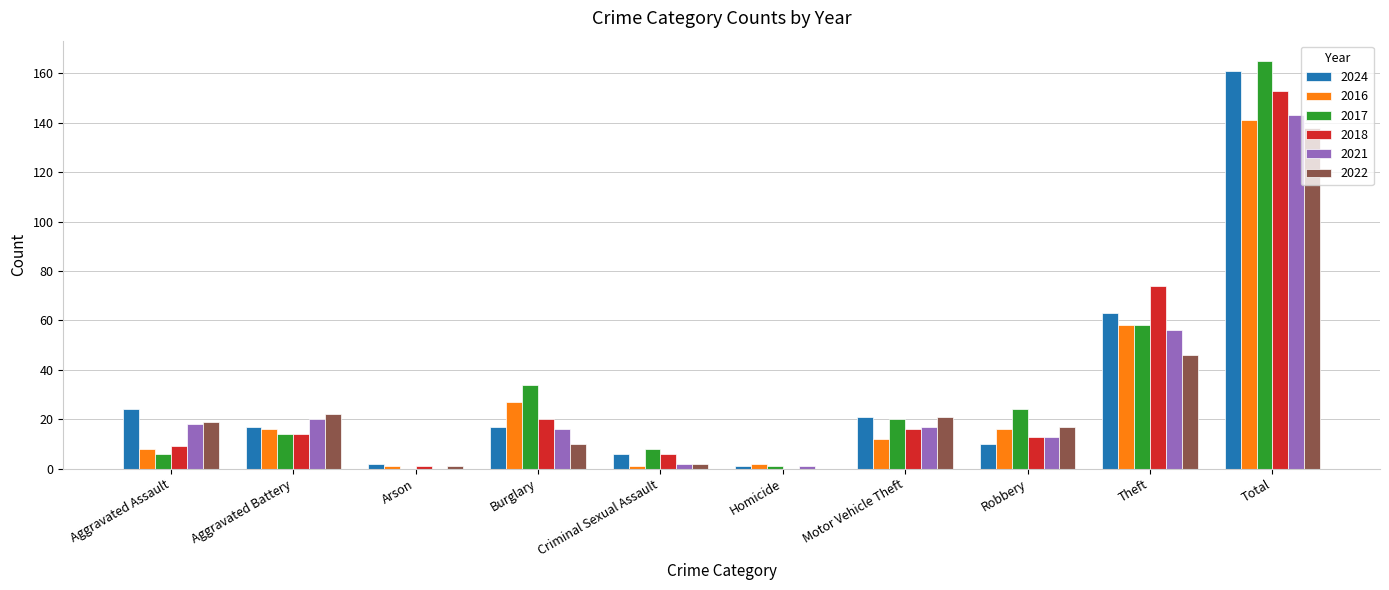

The value of 2022 at Arson is 1. True or false?

True